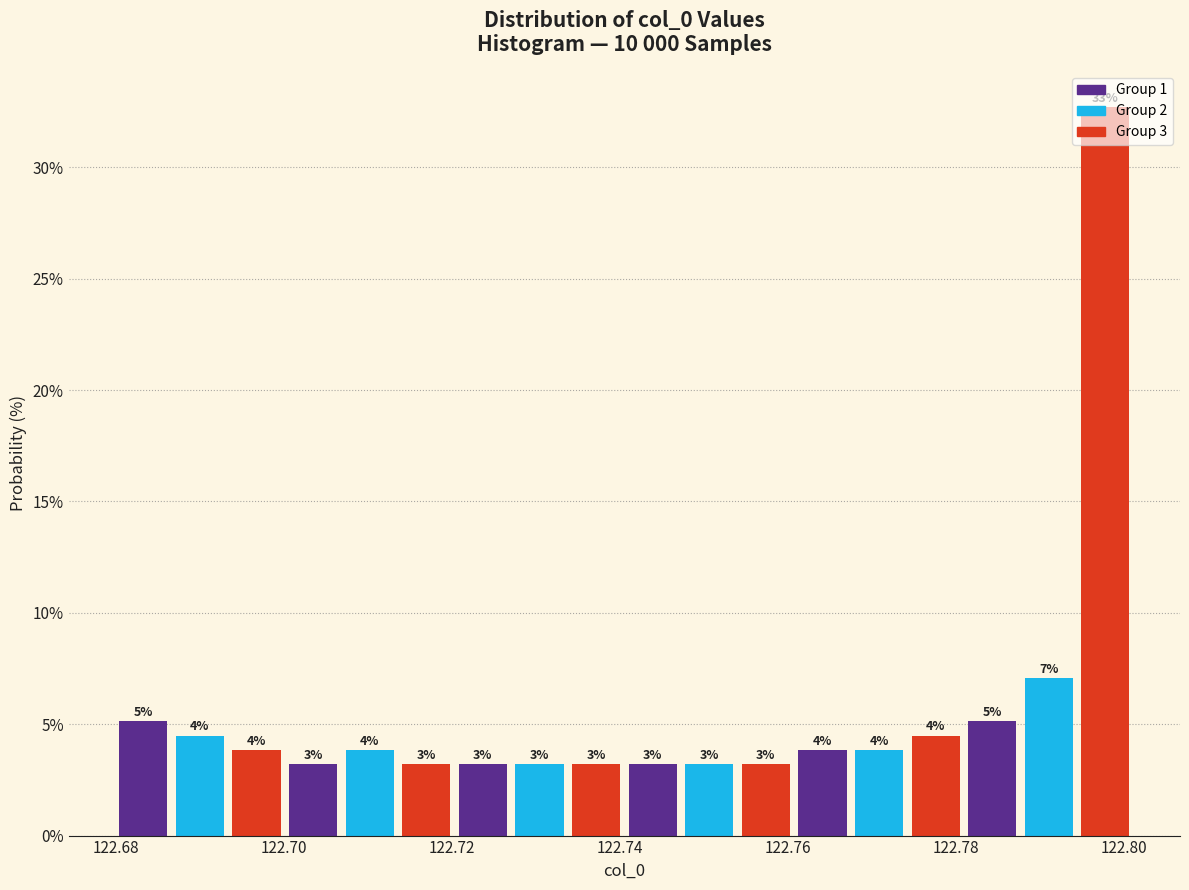

Read against the x-axis, roughly where is the centre of the tallest bar?

122.798